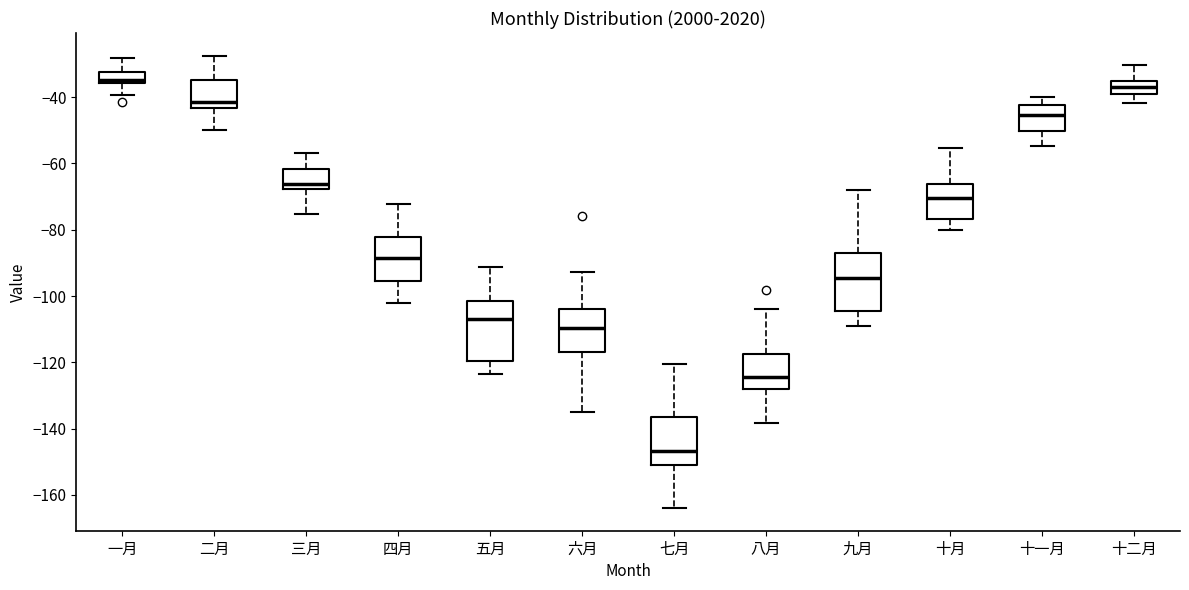

Reading left to right, read every box against the y-axis: the position of its median line, the range the box covers, and the ends of its whiskers. The values are not printed on the chart, so give them approximately, as read against the axis.

一月: median -34, box -36 to -32, whiskers -40 to -28
二月: median -42, box -44 to -34, whiskers -50 to -28
三月: median -66, box -68 to -62, whiskers -76 to -56
四月: median -88, box -96 to -82, whiskers -102 to -72
五月: median -106, box -120 to -102, whiskers -124 to -92
六月: median -110, box -118 to -104, whiskers -134 to -92
七月: median -146, box -152 to -136, whiskers -164 to -120
八月: median -124, box -128 to -118, whiskers -138 to -104
九月: median -94, box -104 to -88, whiskers -110 to -68
十月: median -70, box -76 to -66, whiskers -80 to -56
十一月: median -46, box -50 to -42, whiskers -54 to -40
十二月: median -36, box -40 to -34, whiskers -42 to -30